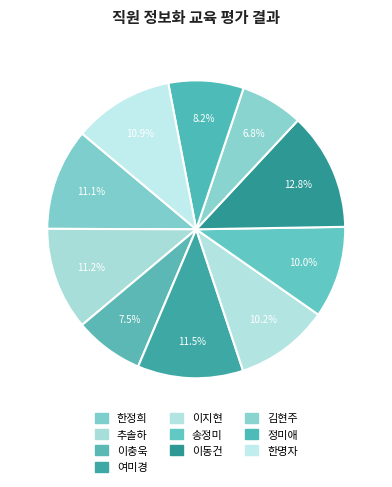

Count the number of slices in the pie.

10